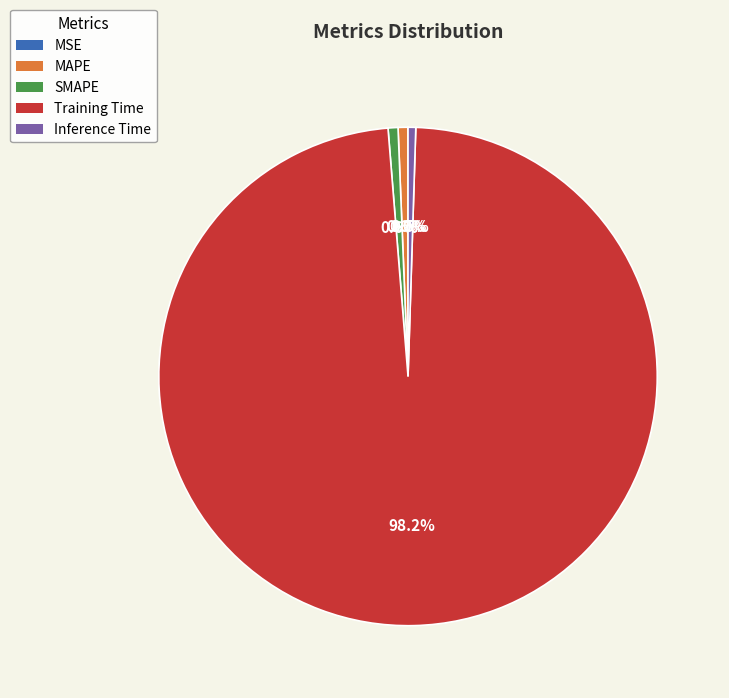

To the nearest percent, what portion does SMAPE represent?

1%